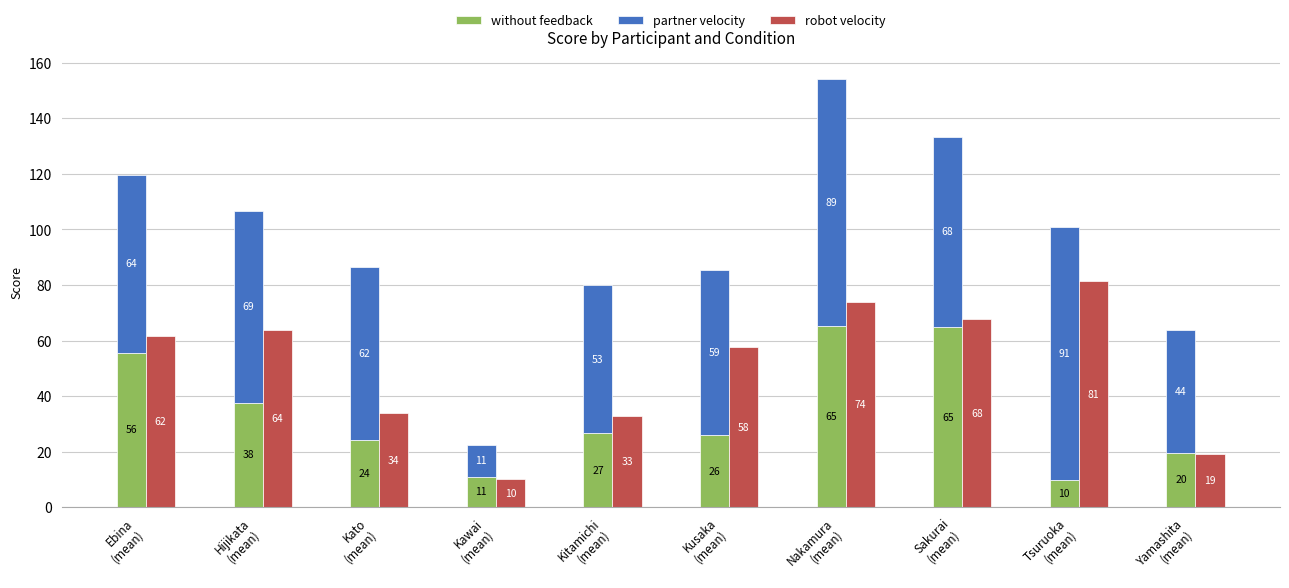

What is the minimum value for partner velocity?

11.3